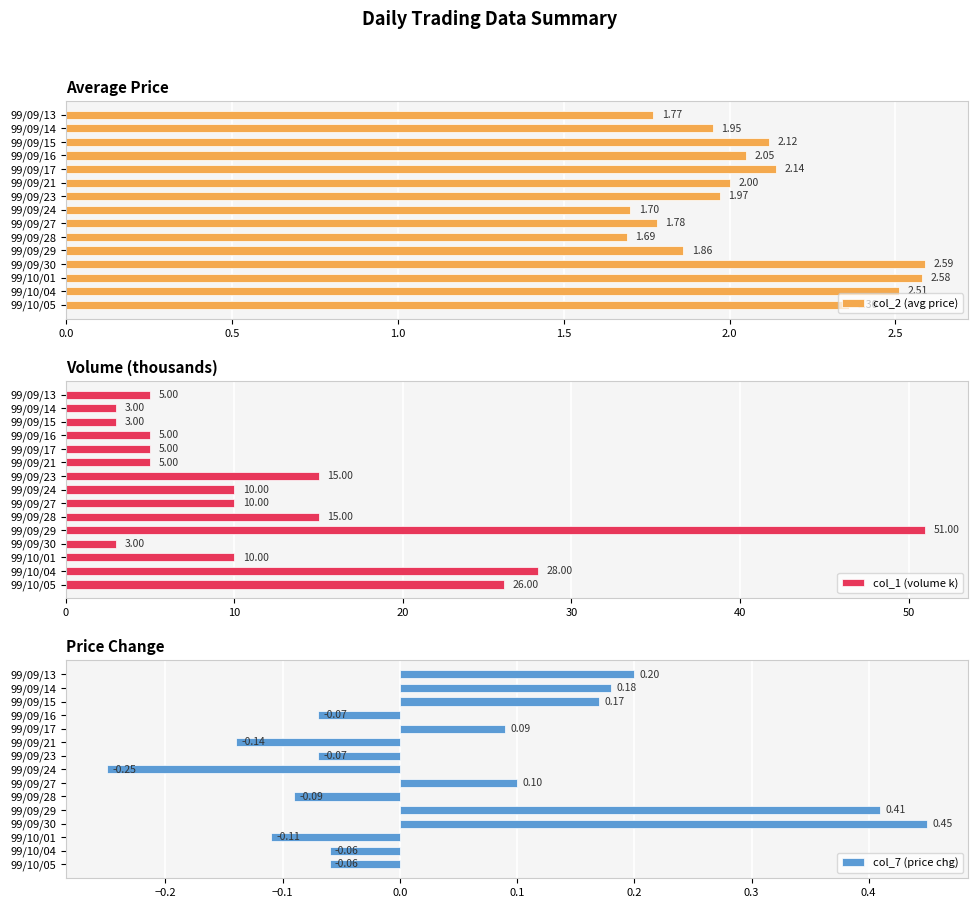

Rank the categories by col_2 (avg price) value from highest to lowest.

99/09/30, 99/10/01, 99/10/04, 99/10/05, 99/09/17, 99/09/15, 99/09/16, 99/09/21, 99/09/23, 99/09/14, 99/09/29, 99/09/27, 99/09/13, 99/09/24, 99/09/28